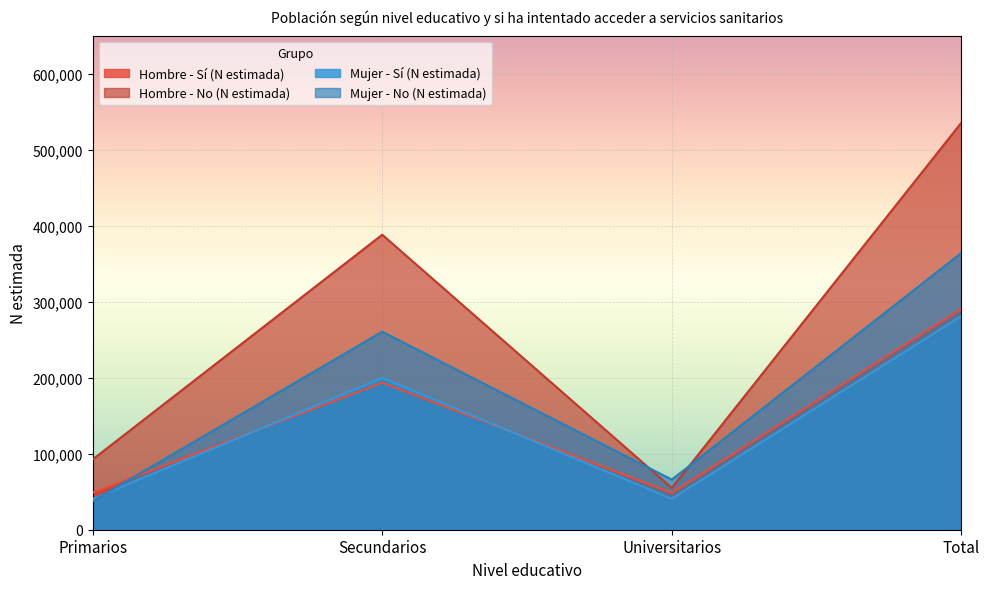

True or false: Mujer - Sí (N estimada) has more than 0 points higher than both neighbors.

True